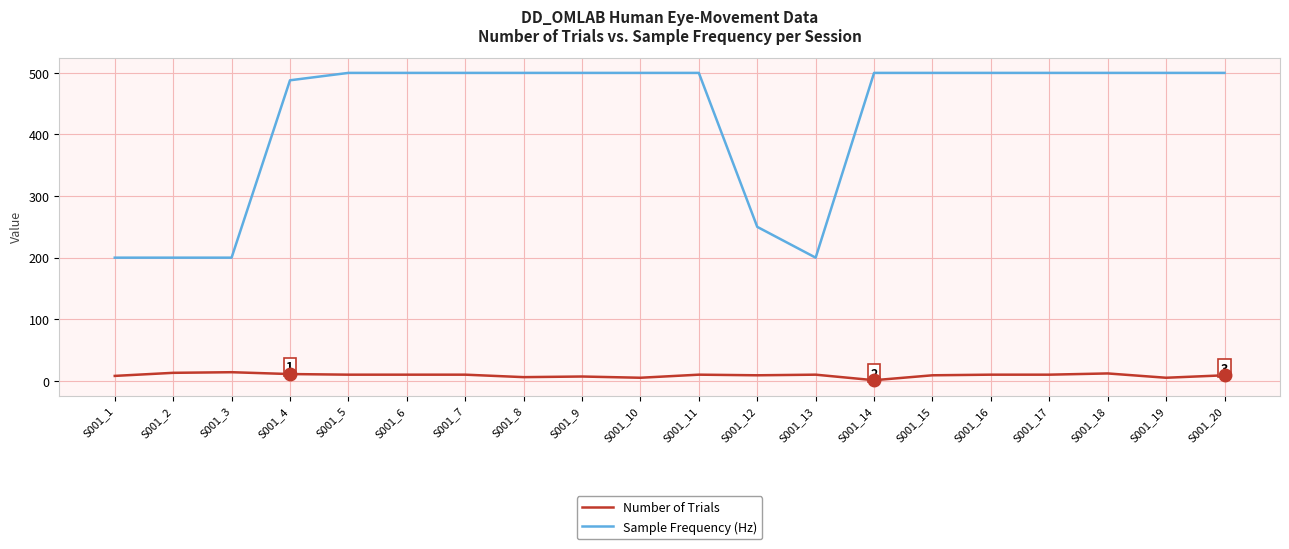

True or false: Number of Trials and Sample Frequency (Hz) cross at least once.

False